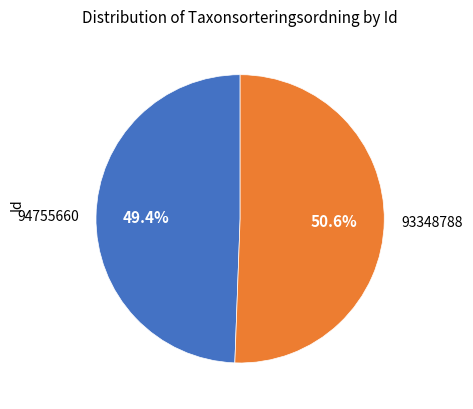

Rank the categories by value from highest to lowest.

93348788, 94755660